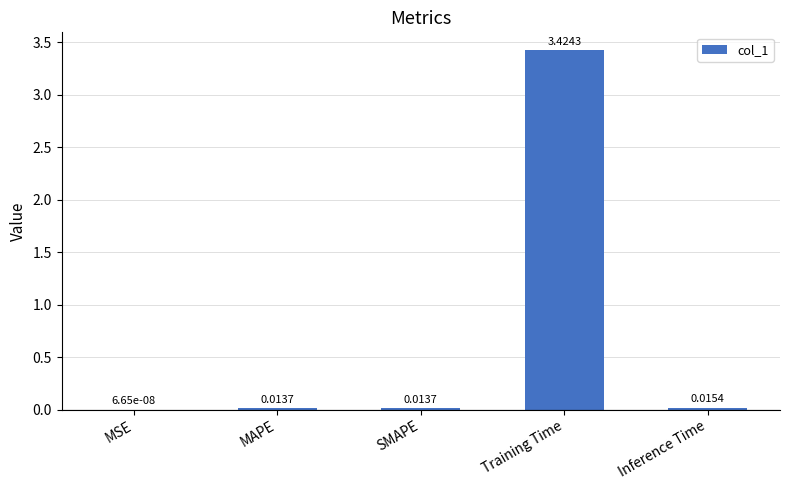

Which has a higher value, Inference Time or Training Time?

Training Time